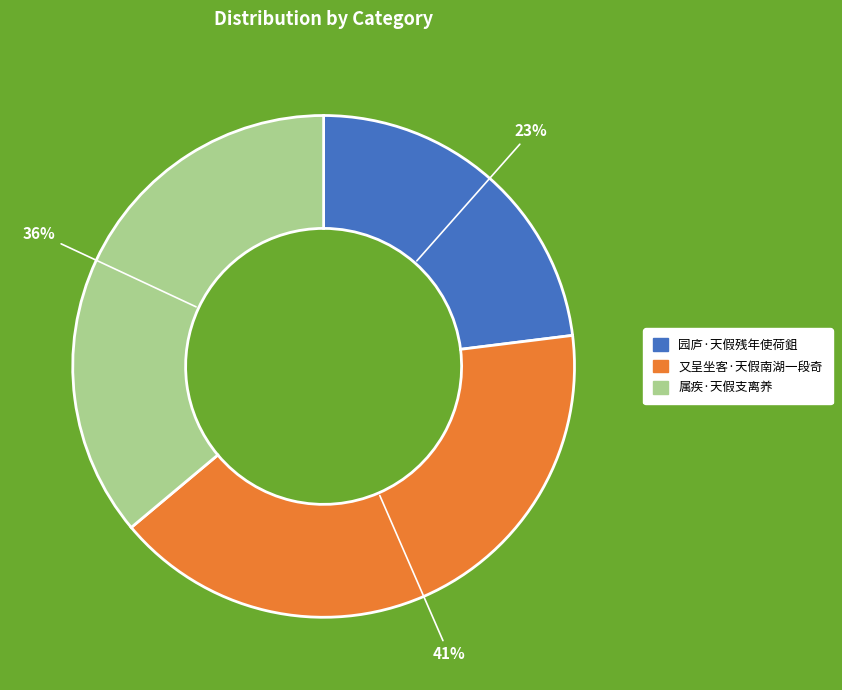

Is 又呈坐客·天假南湖一段奇 the majority of the pie?

No